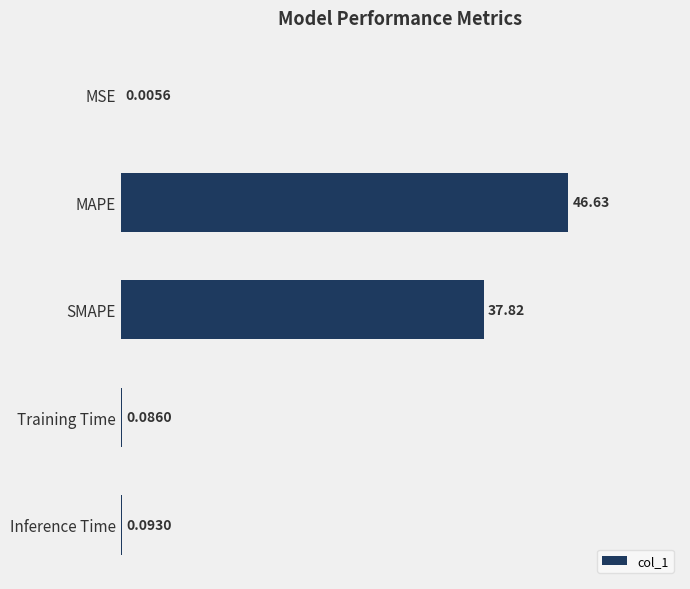

At which category does the chart reach its peak across all series?

MAPE